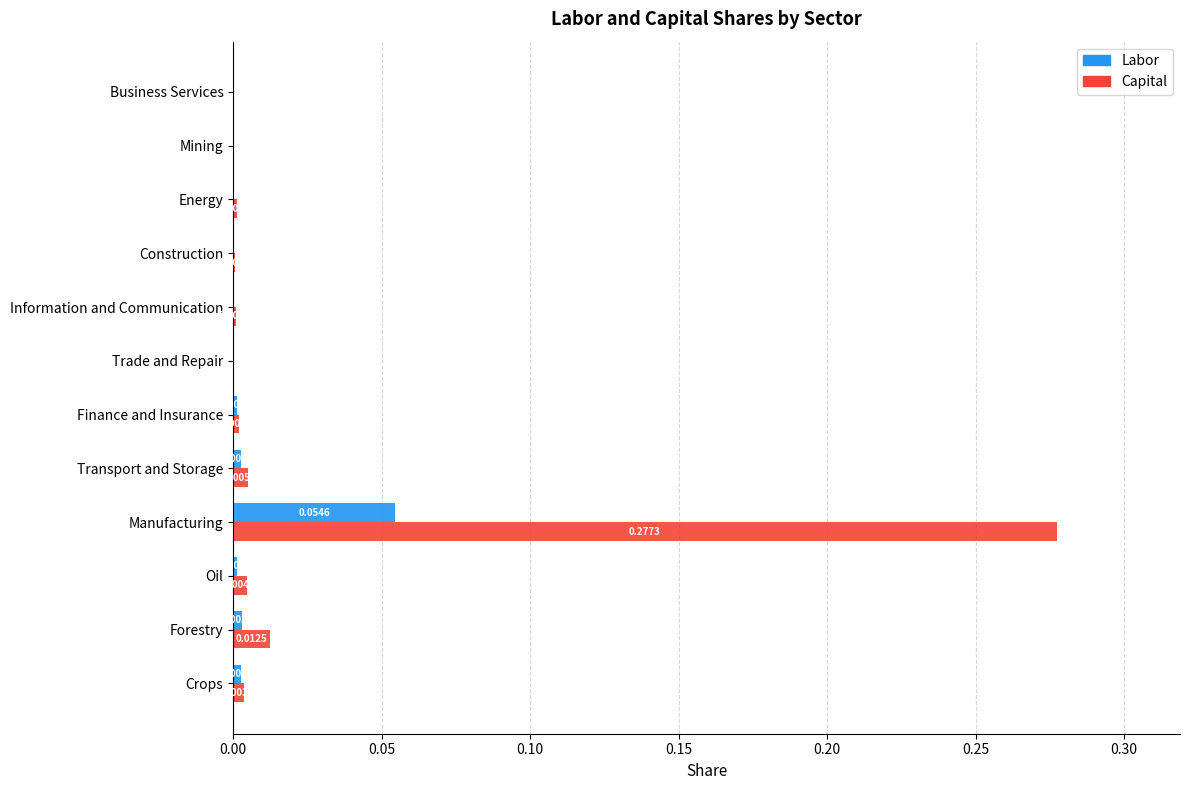

At which category is the sum across all series the highest?

Manufacturing